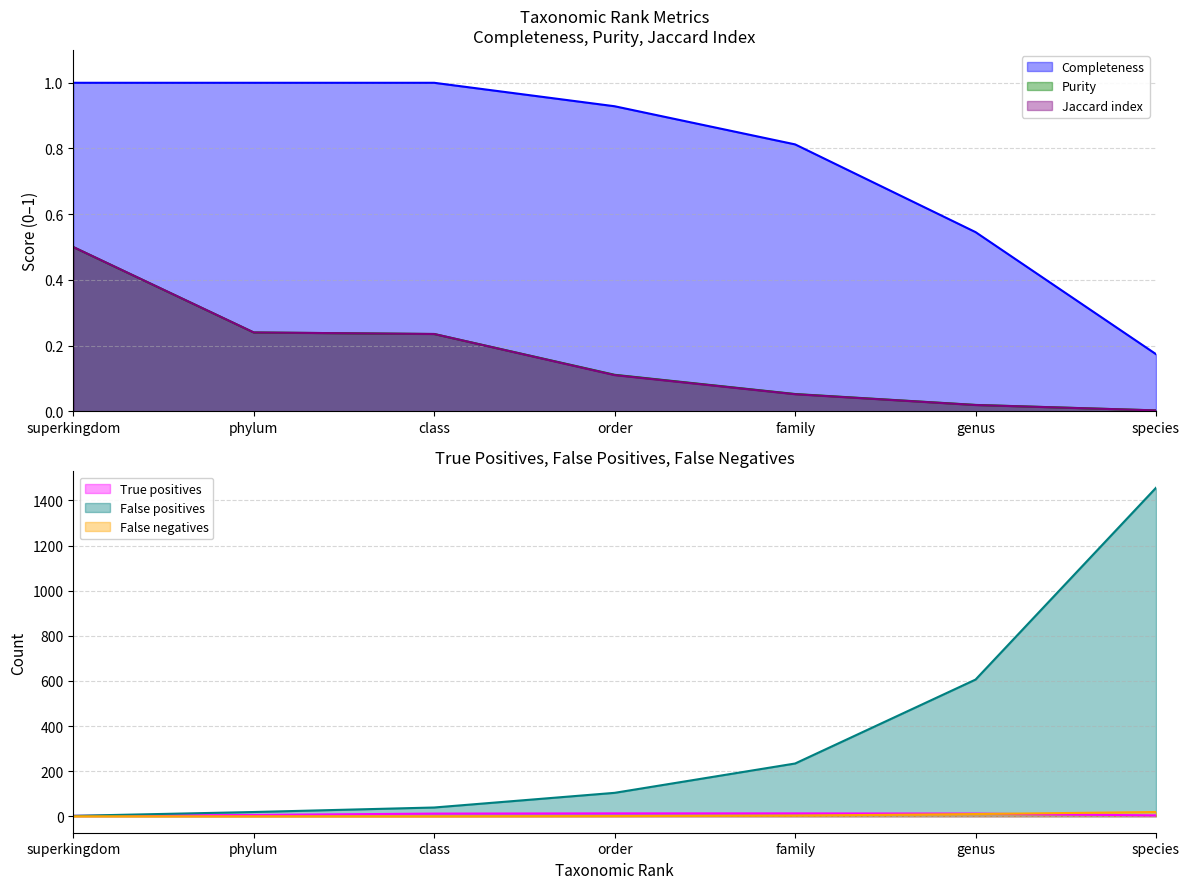

Between class and order, which series saw the biggest shift?

False positives